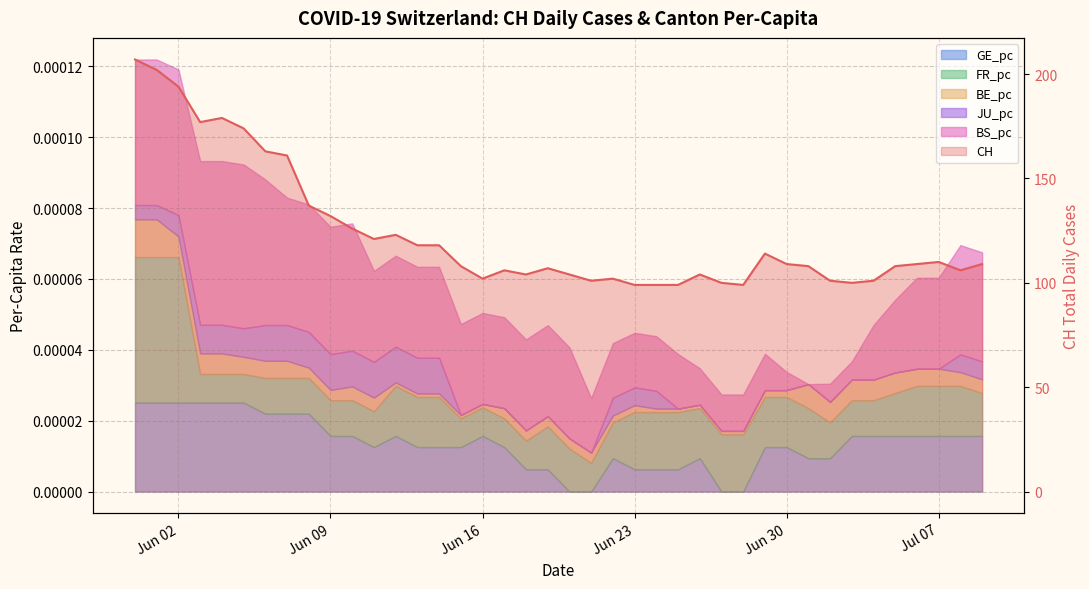

The chart shows a value of 152 at 22. True or false?

False